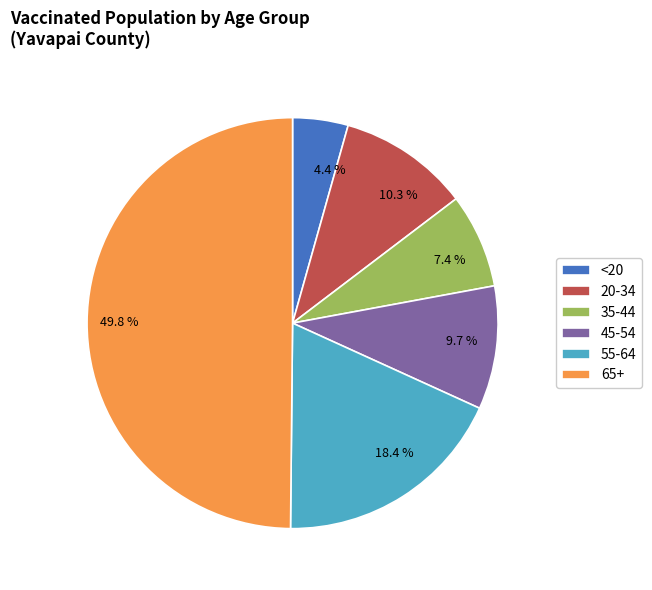

To the nearest percent, what is the combined percentage of <20 and 65+?

54%